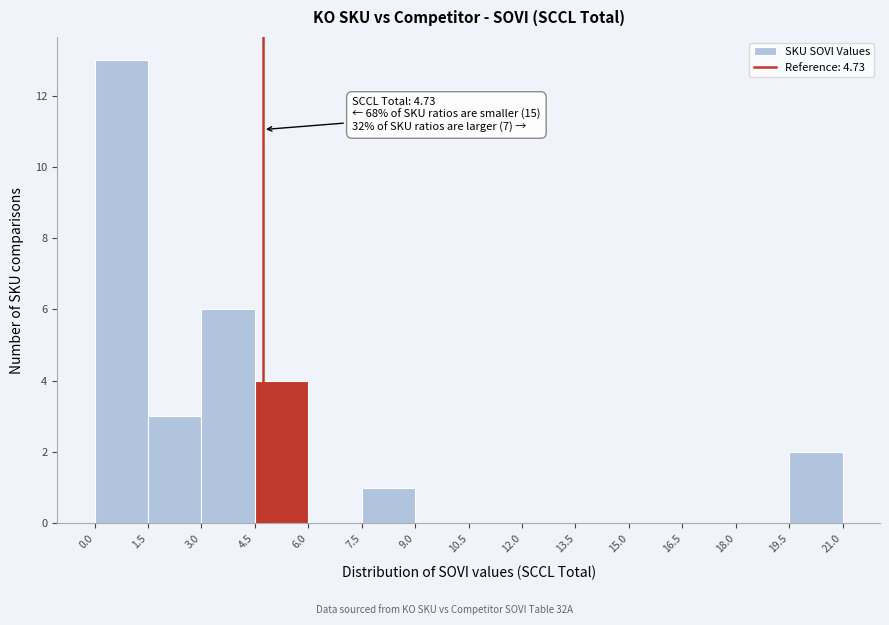

Over which range of the x-axis is the bar tallest?

0.0 to 1.5